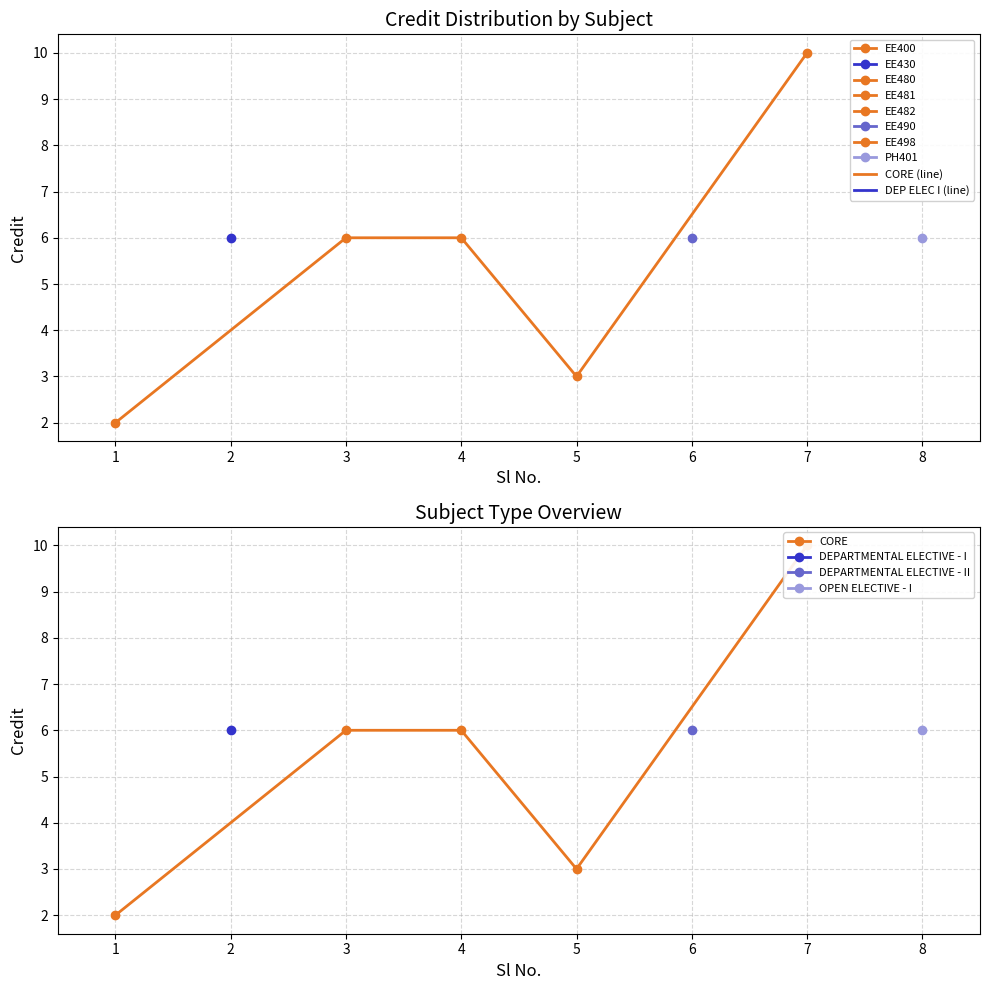

How many data points in CORE are above 6?

1